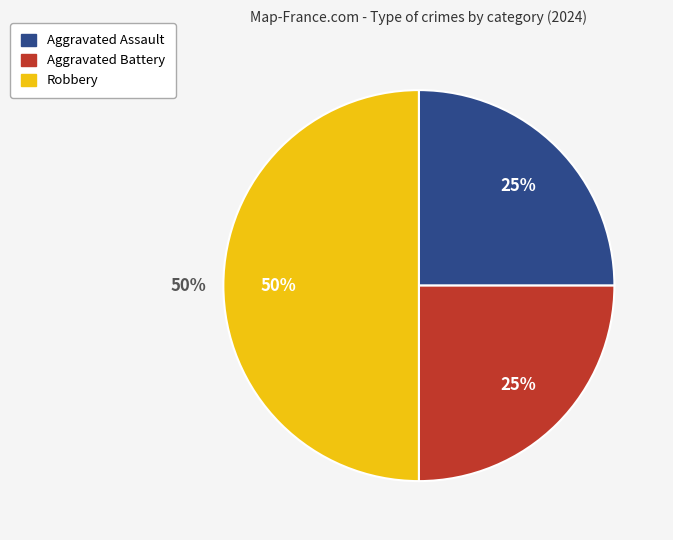

What is the total percentage of Aggravated Assault and Robbery?

75.0%